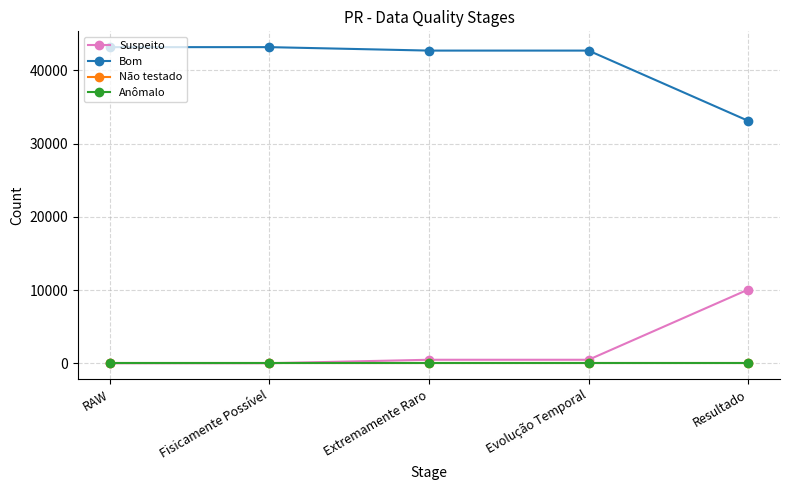

What is the difference between the highest and lowest values at Extremamente Raro?

42708